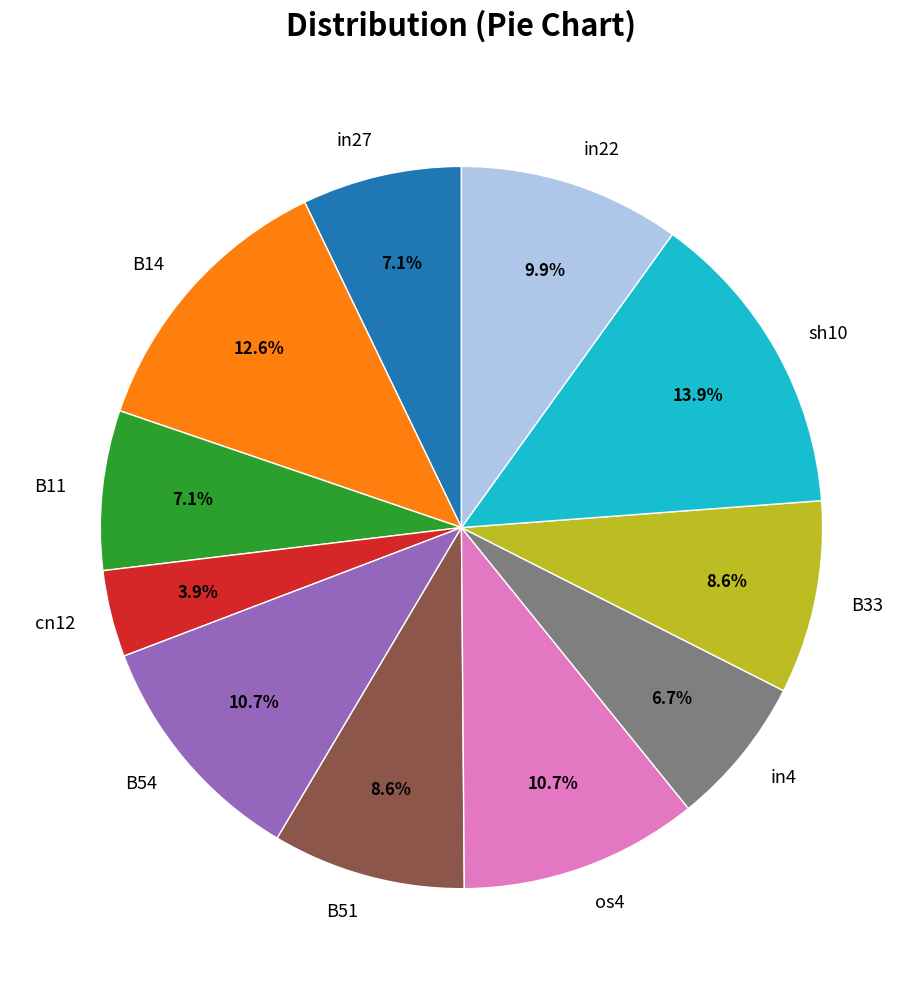

To the nearest percent, what is the combined percentage of in4 and in27?

14%